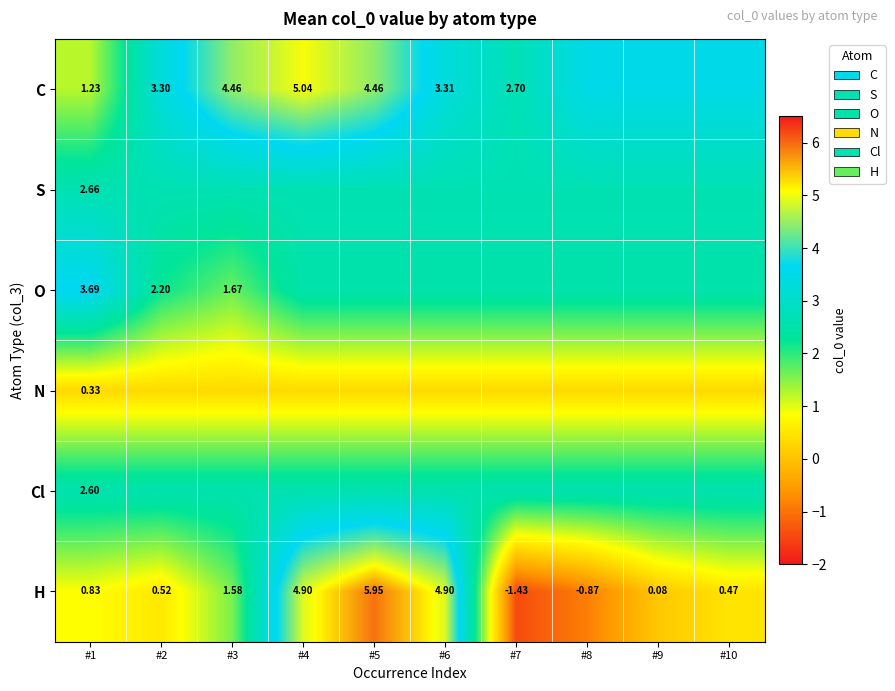

How many values in H are above zero?

8